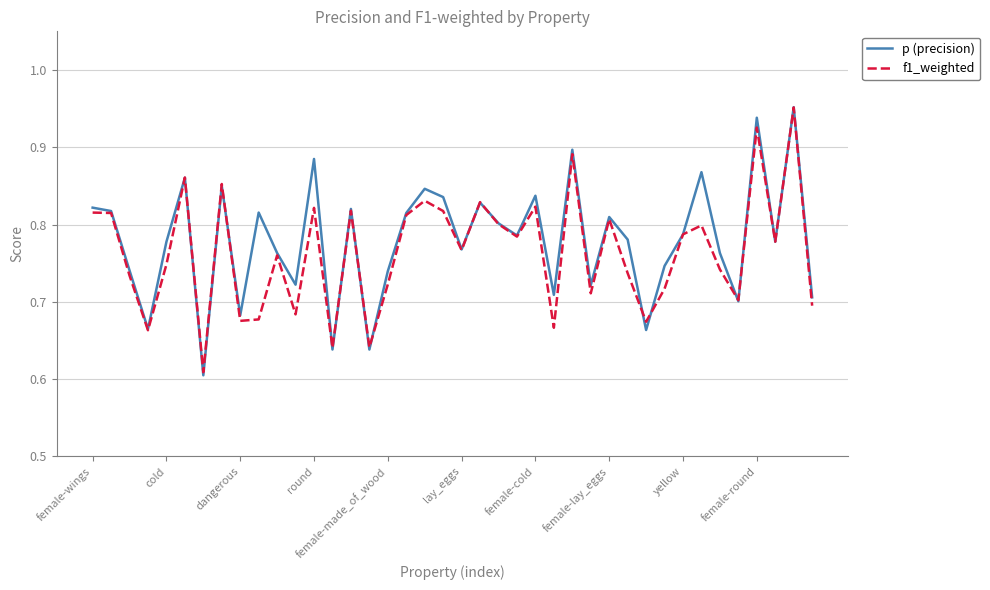

Which series has the widest spread of values?

p (precision)